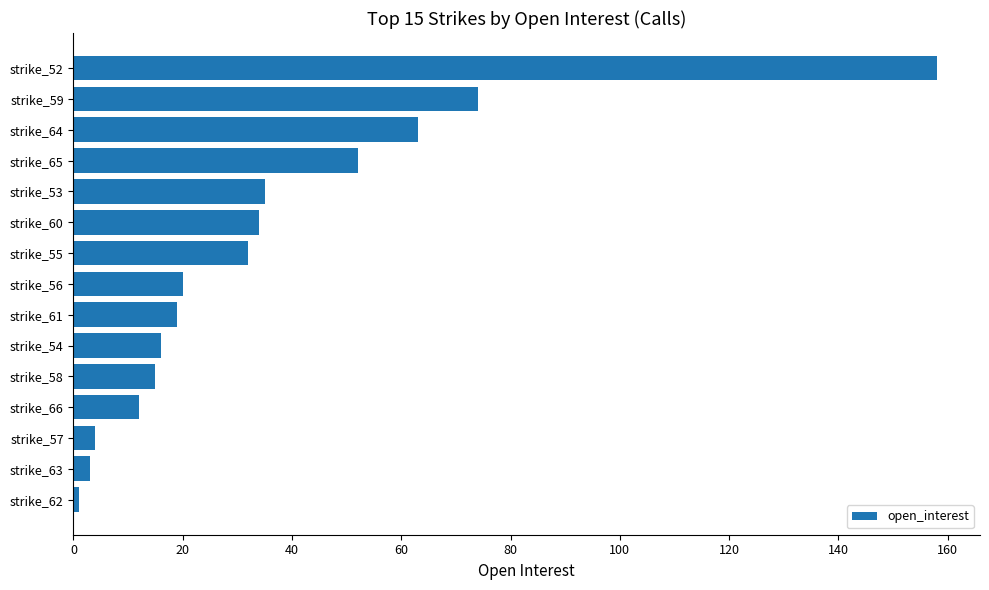

What is the sum of all values?

538